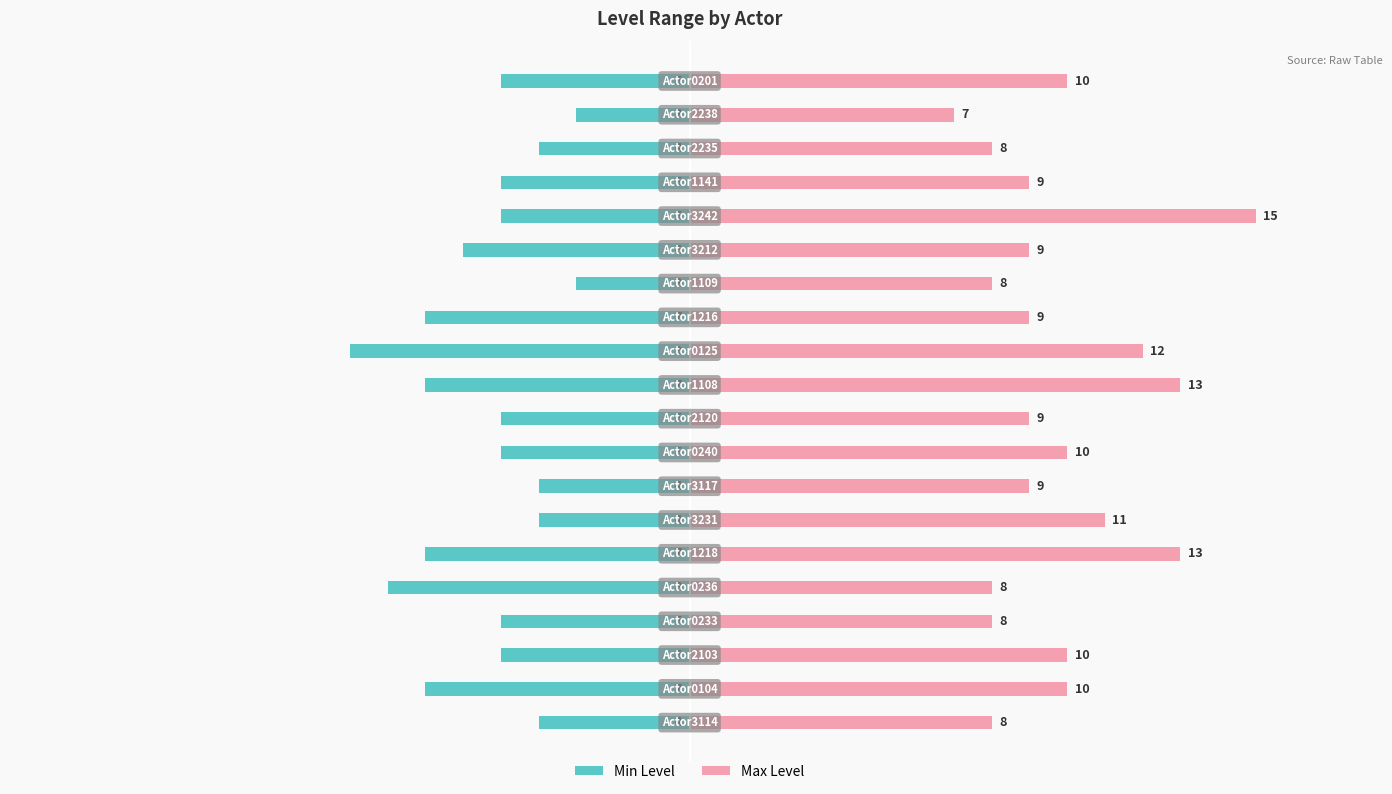

What is the smallest value displayed?

-9